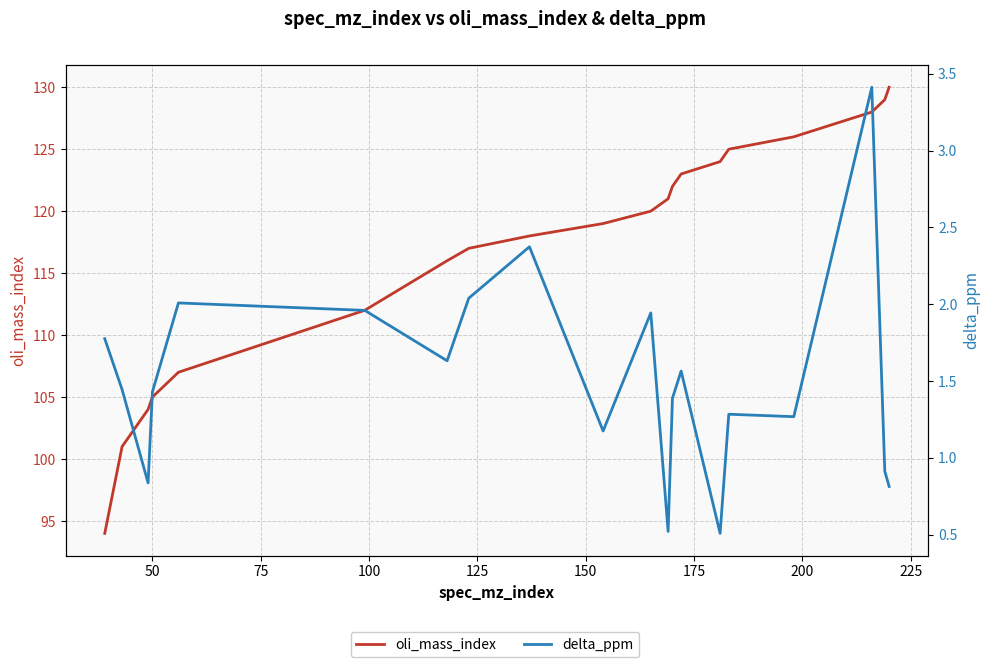

How many data points does each series have?

20